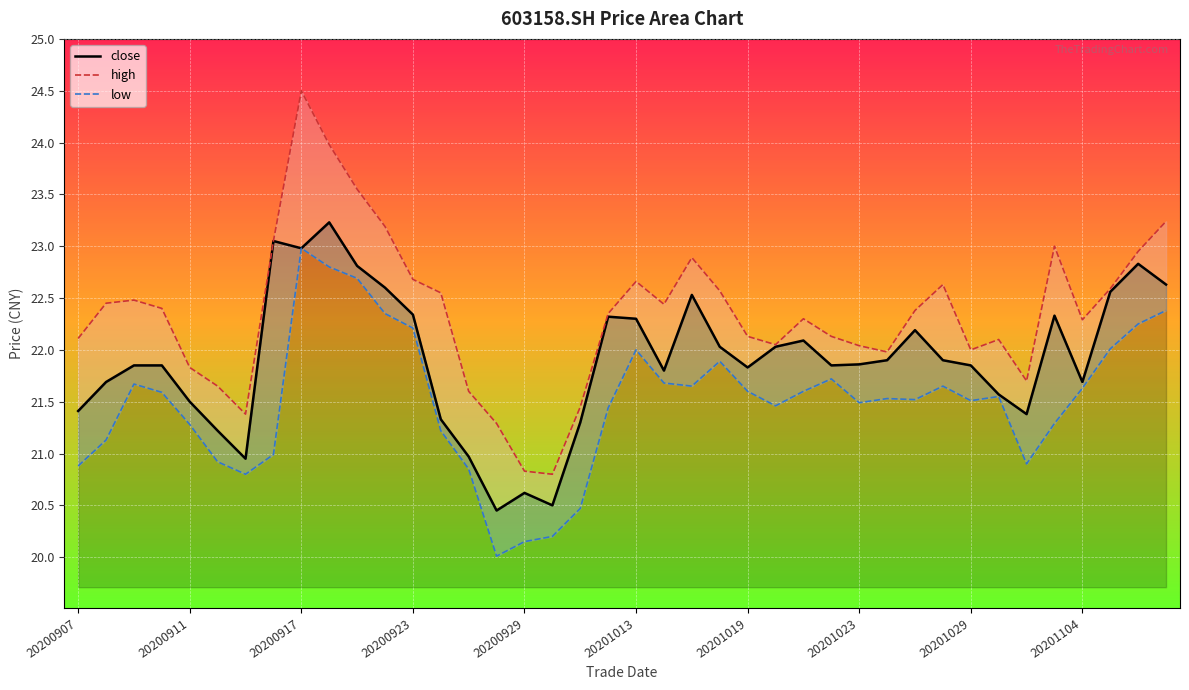

Rank the series by their maximum value, from lowest to highest.

low, close, high